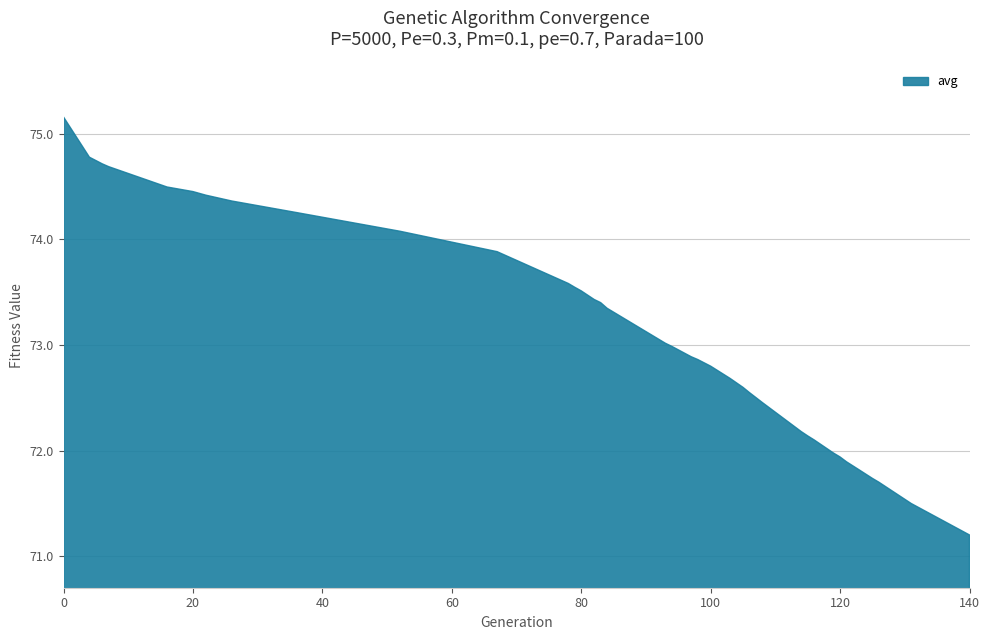

Is it true that the value at 20 is 17.1?

False